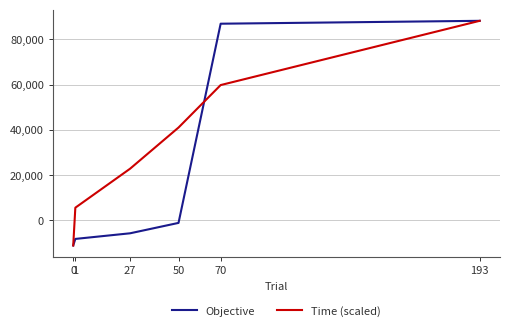

Rank the series at 50 from lowest to highest value.

Objective, Time (scaled)